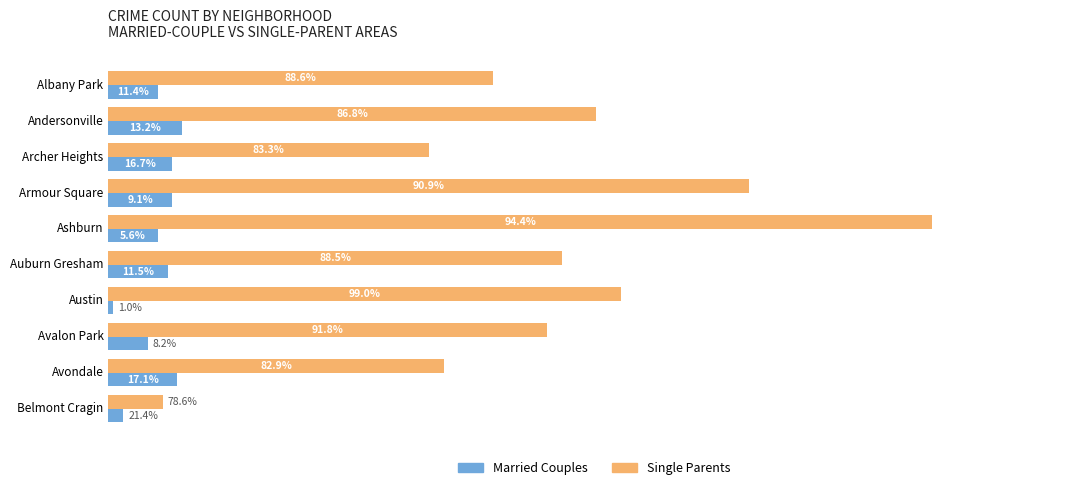

What are all the series names shown in the legend?

Married Couples, Single Parents